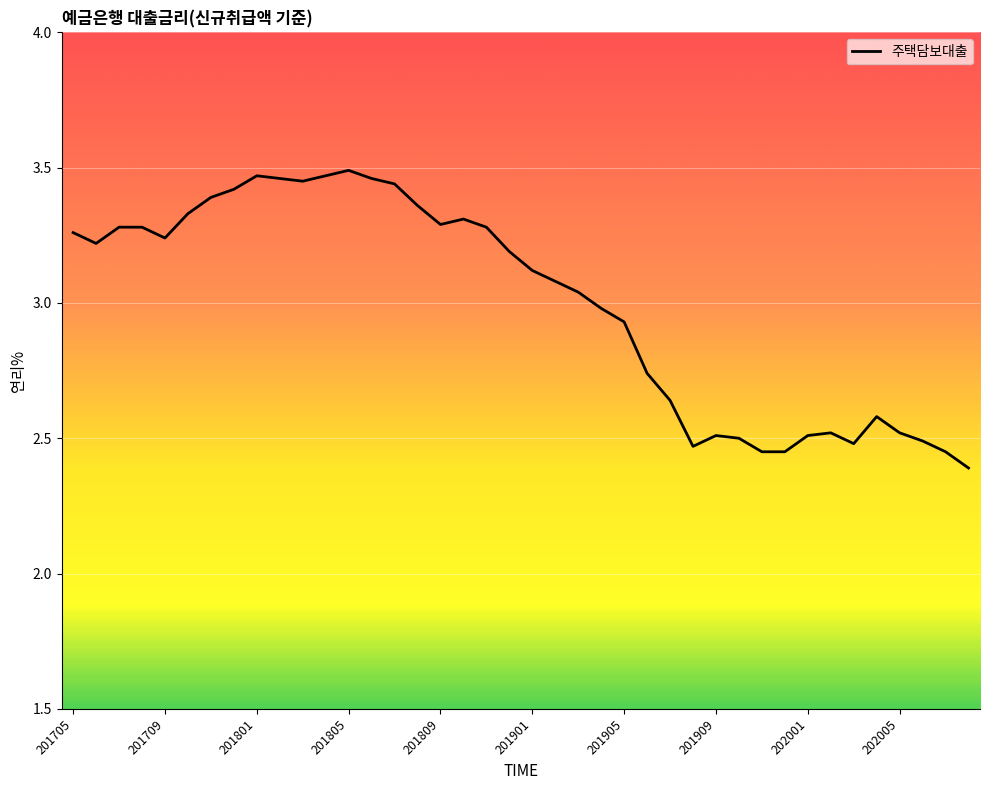

What is the smallest value displayed?

2.4